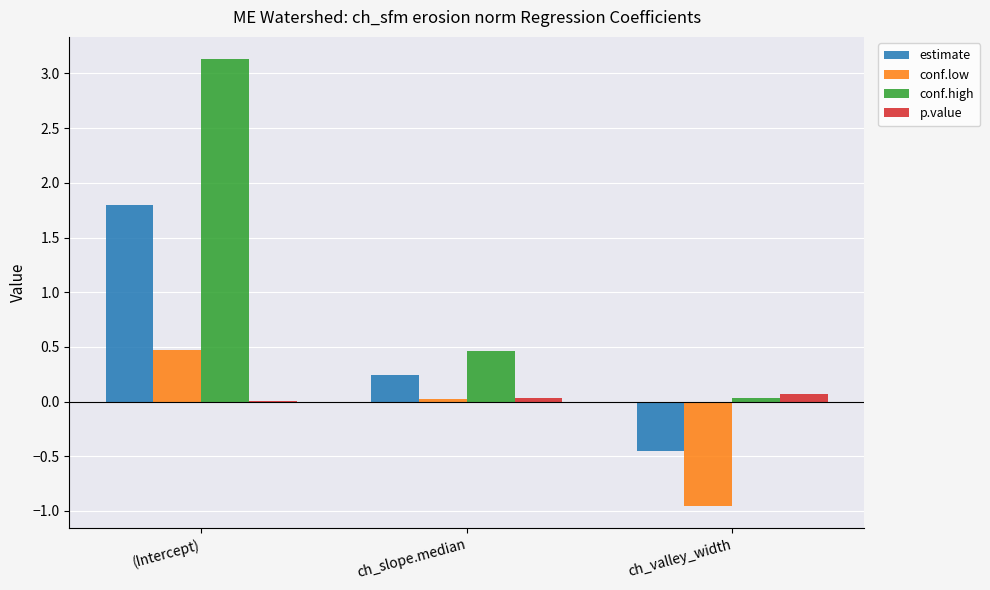

At which category is the sum across all series the highest?

(Intercept)